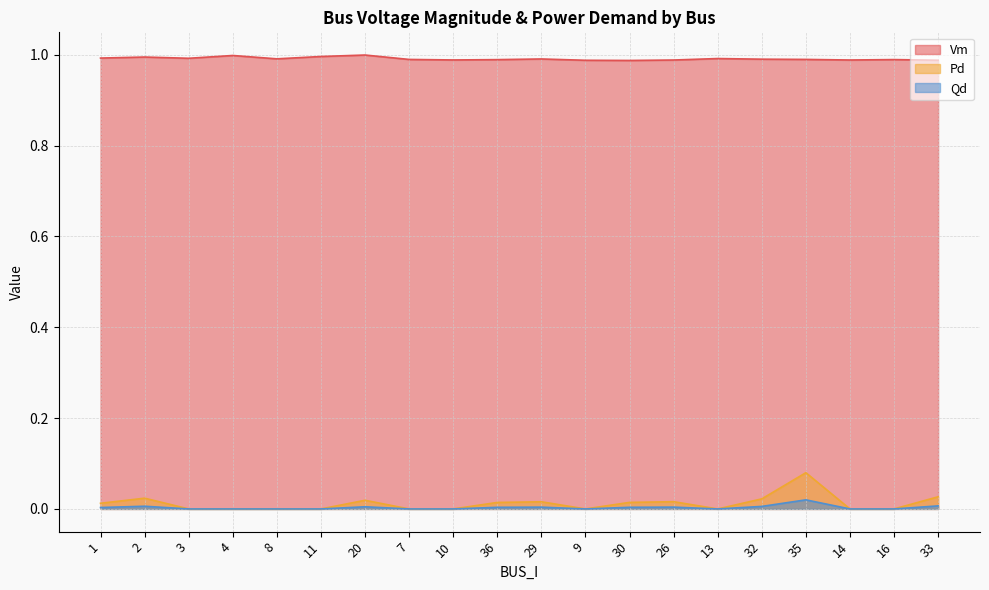

Which series has the largest range (max minus min)?

Pd